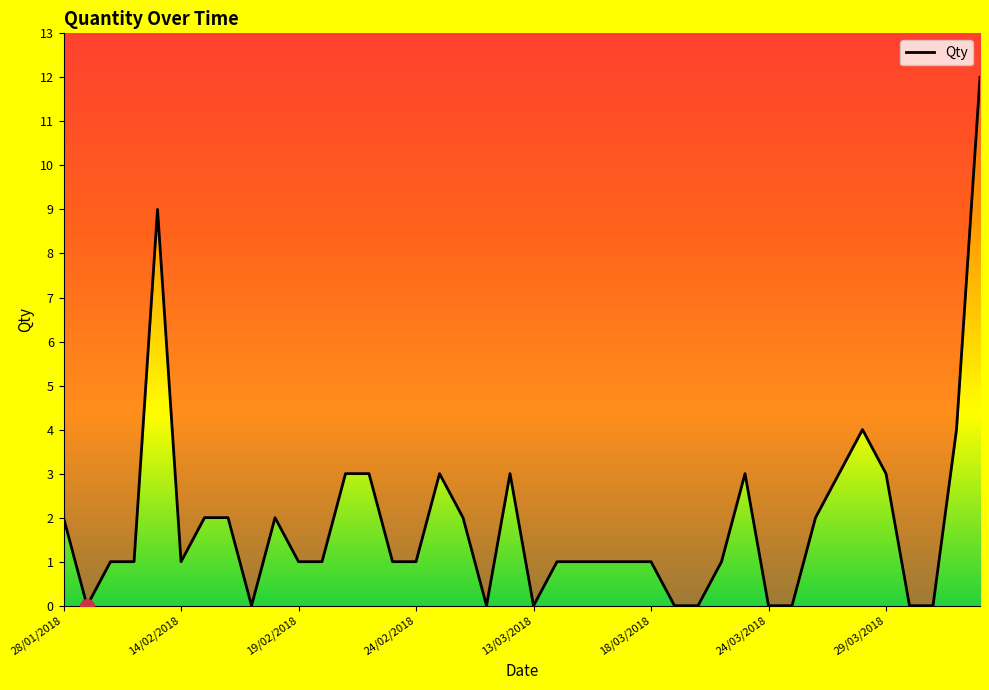

What is the value of the 24th point from the left?

1